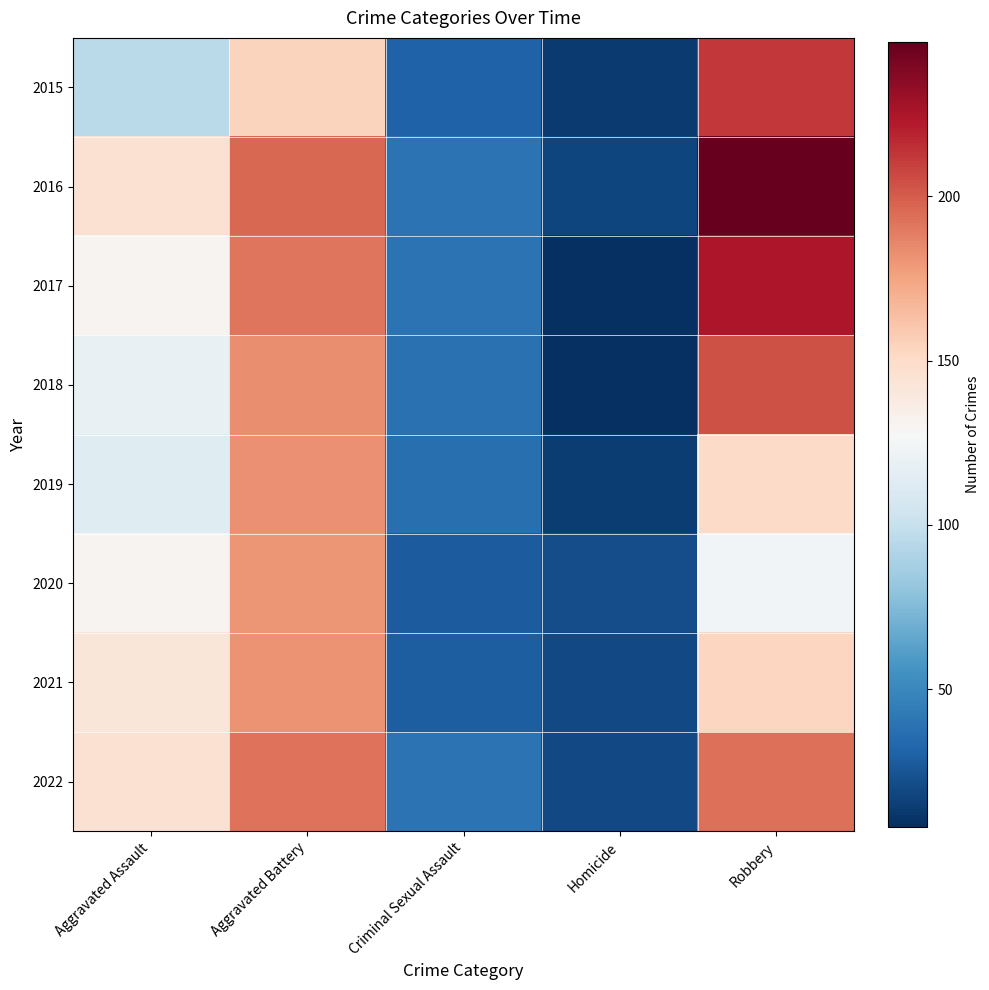

What is the total value across all series at Robbery?

1507